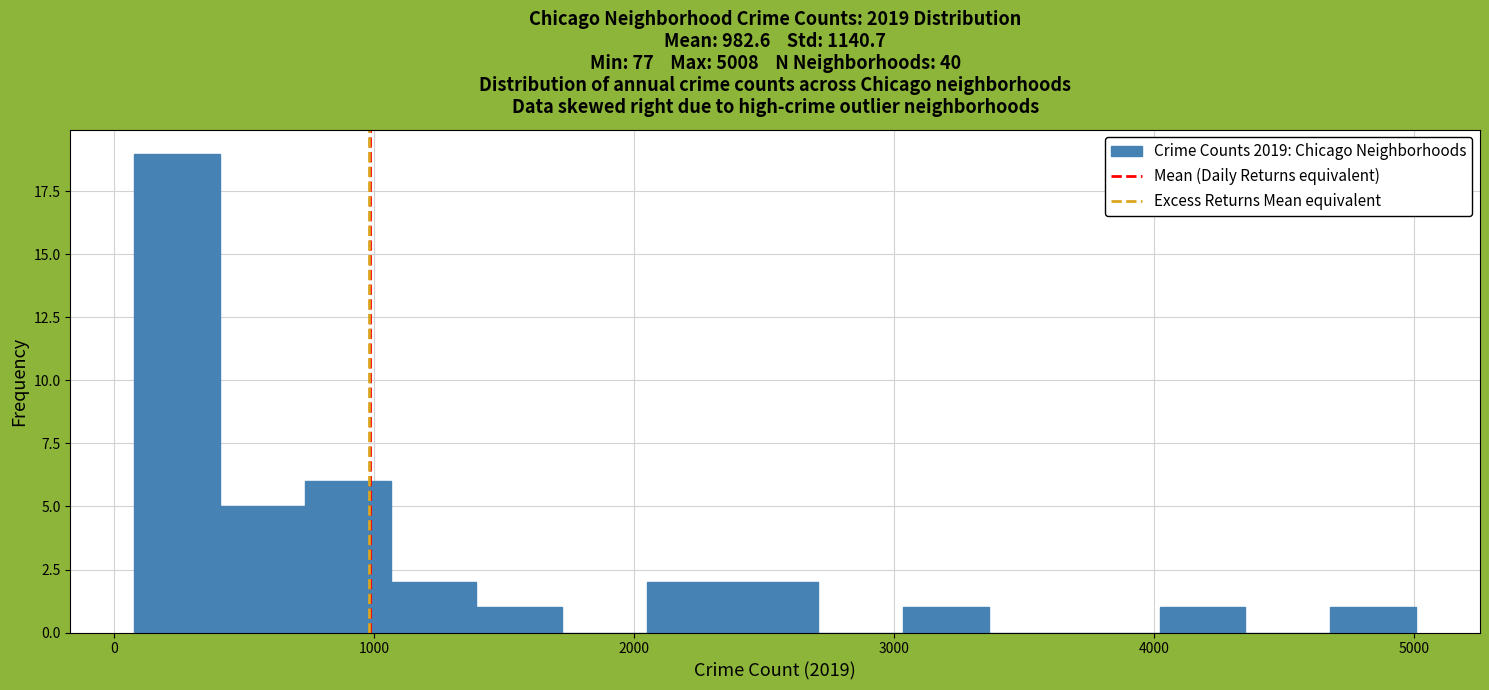

Around what value on the x-axis is the tallest bar? Give the approximate position of its centre, as read against the axis.

200